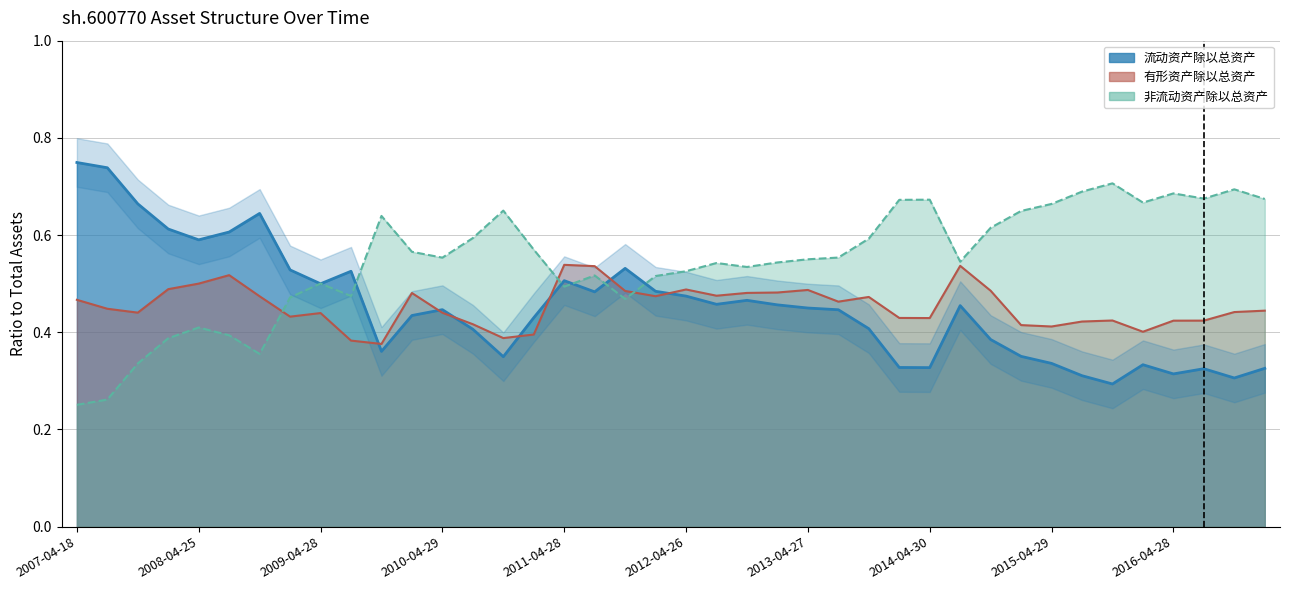

At 2011-10-26, list the series in order from largest to smallest.

流动资产除以总资产, 有形资产除以总资产, 非流动资产除以总资产